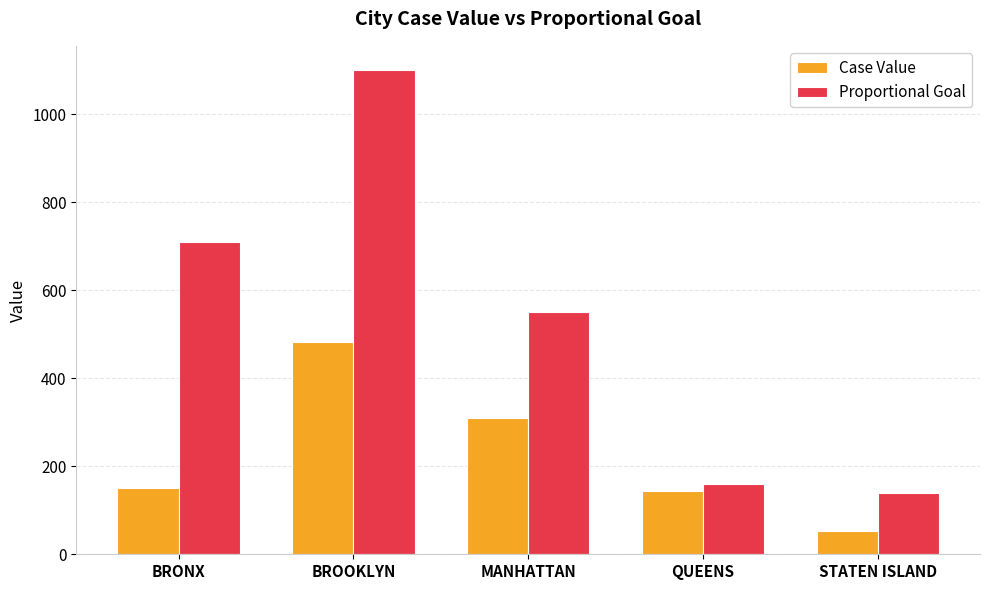

How many data points in Case Value are less than 151?

2